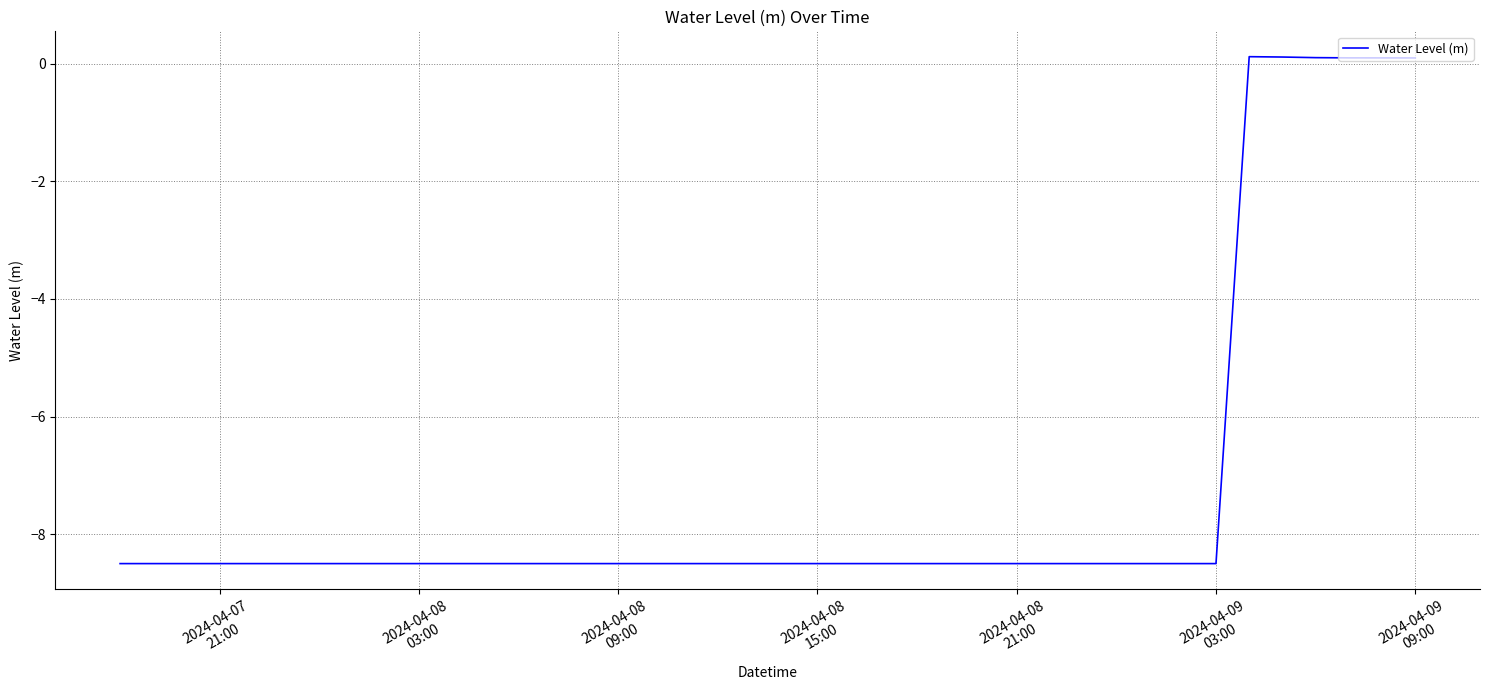

What is the minimum value shown in the chart?

-8.5